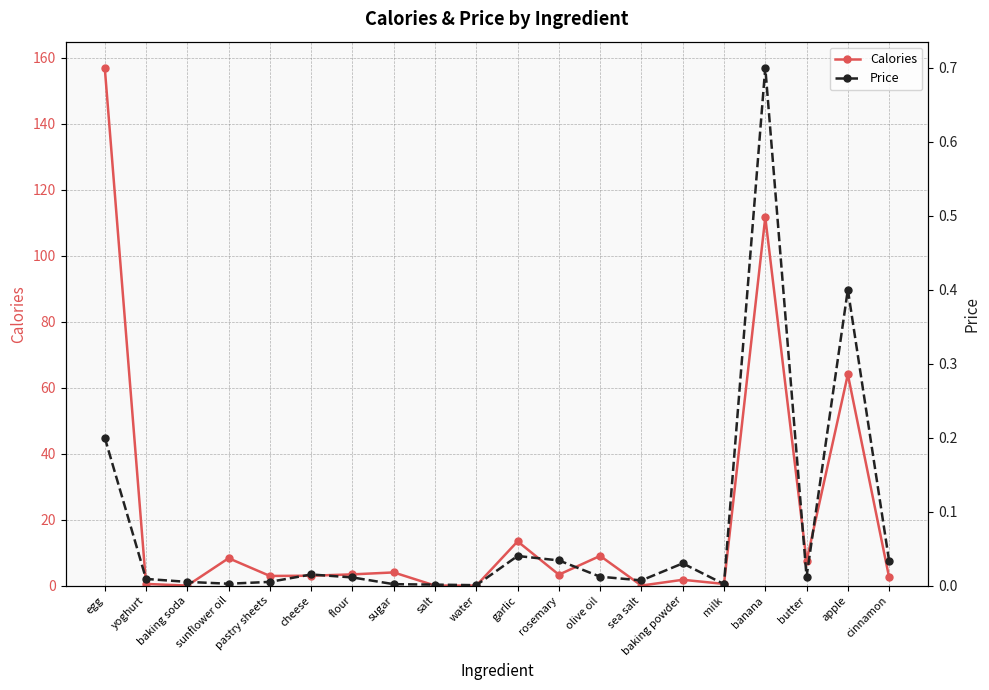

What is the sum of the Calories values at milk and yoghurt?

1.0